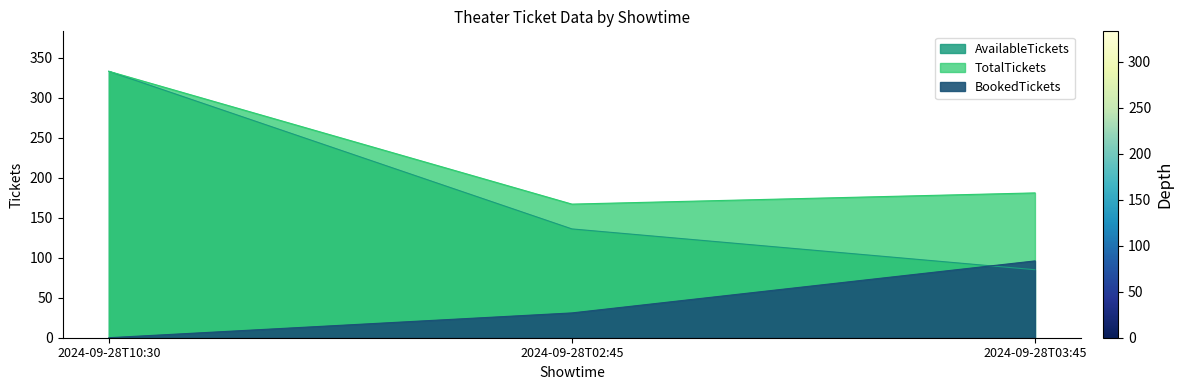

The value of BookedTickets at 2024-09-28T10:30 is 0. True or false?

True